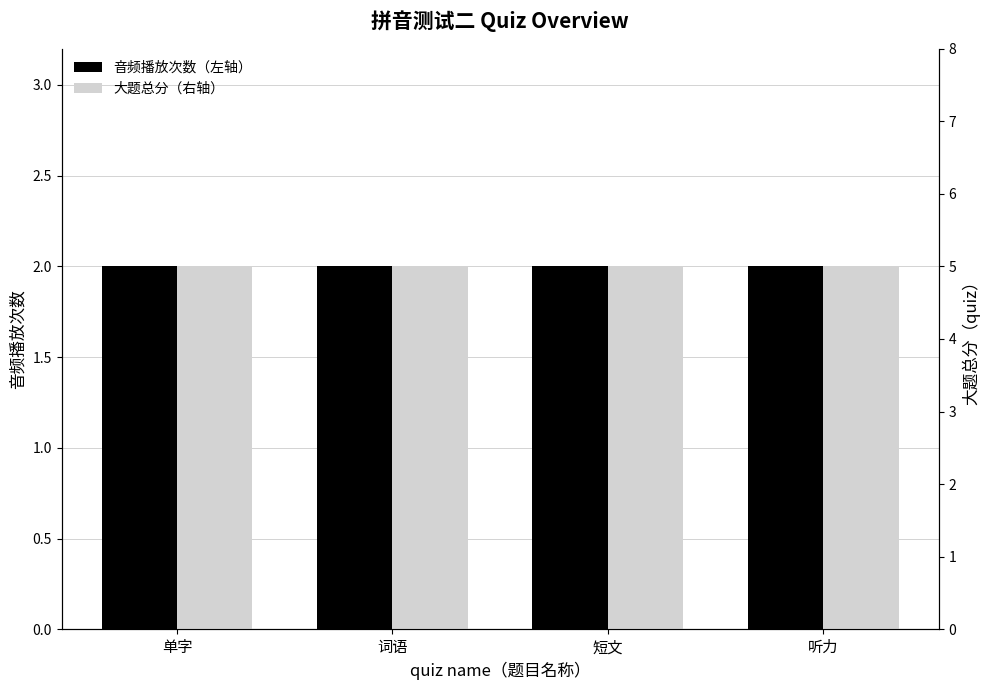

Does the chart contain any negative values?

No